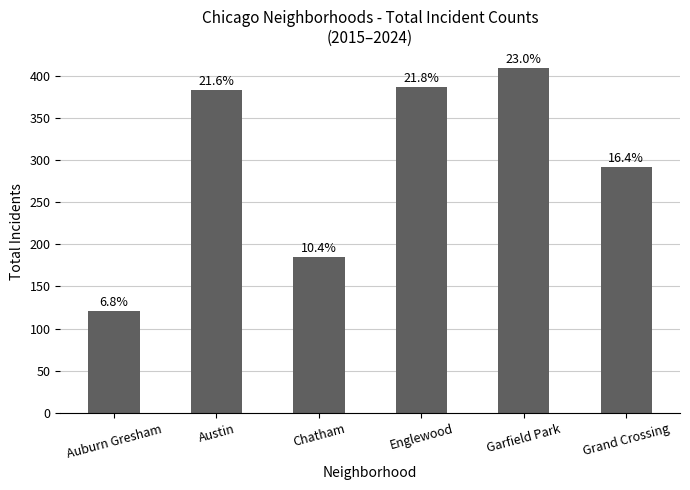

How many bars are there in total?

6